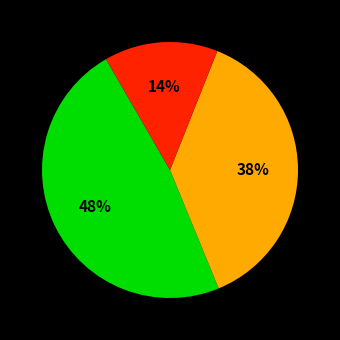

Is there a majority slice in this chart?

No